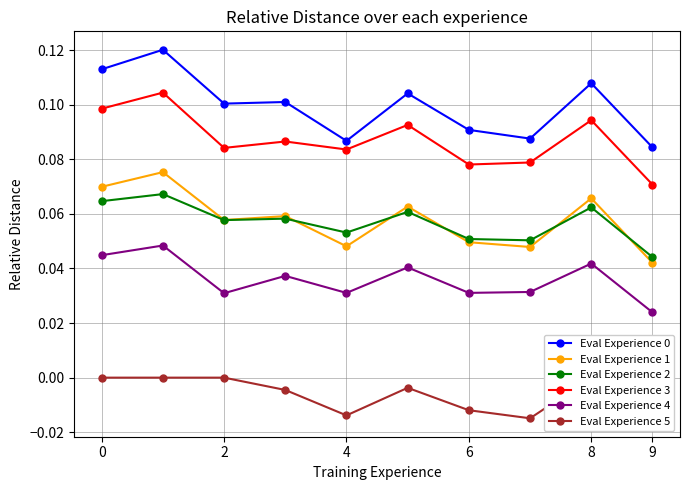

In Eval Experience 4, how many points are lower than both neighbors (excluding endpoints)?

3